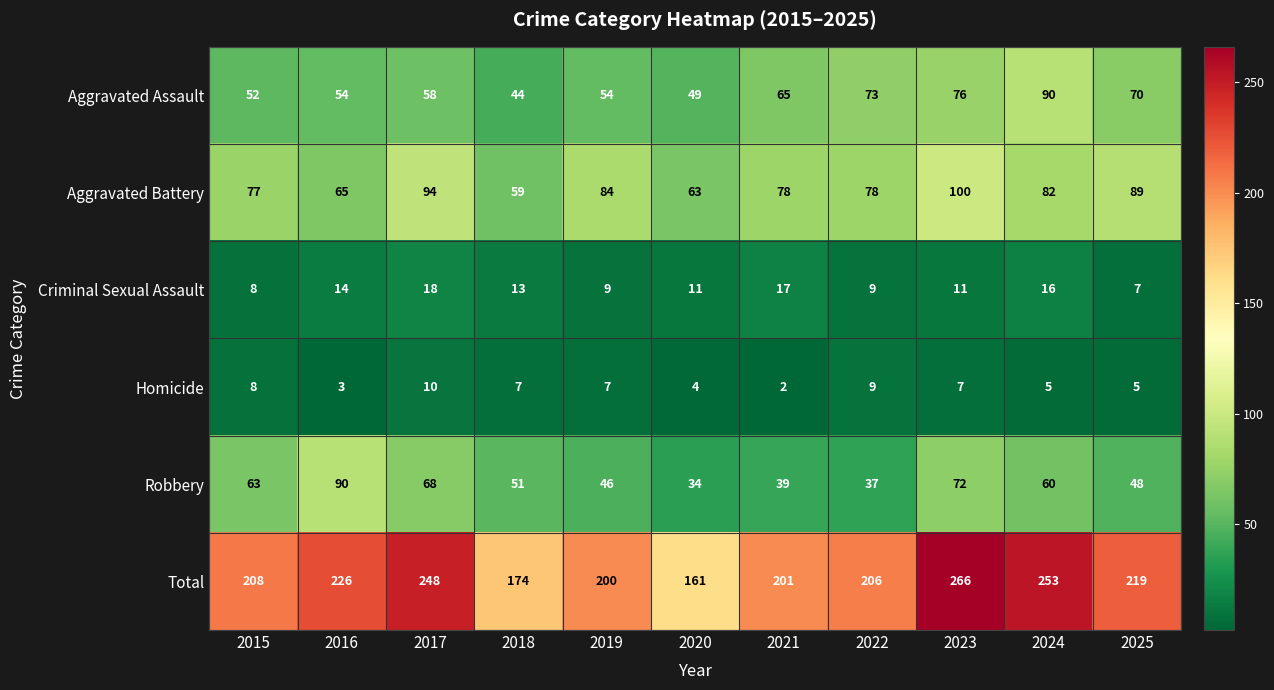

Is it true that Total equals 201 at 2021?

True